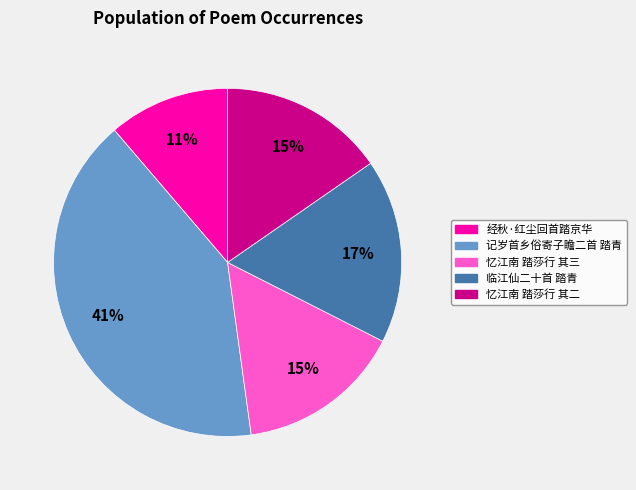

Does any single category account for the majority?

No